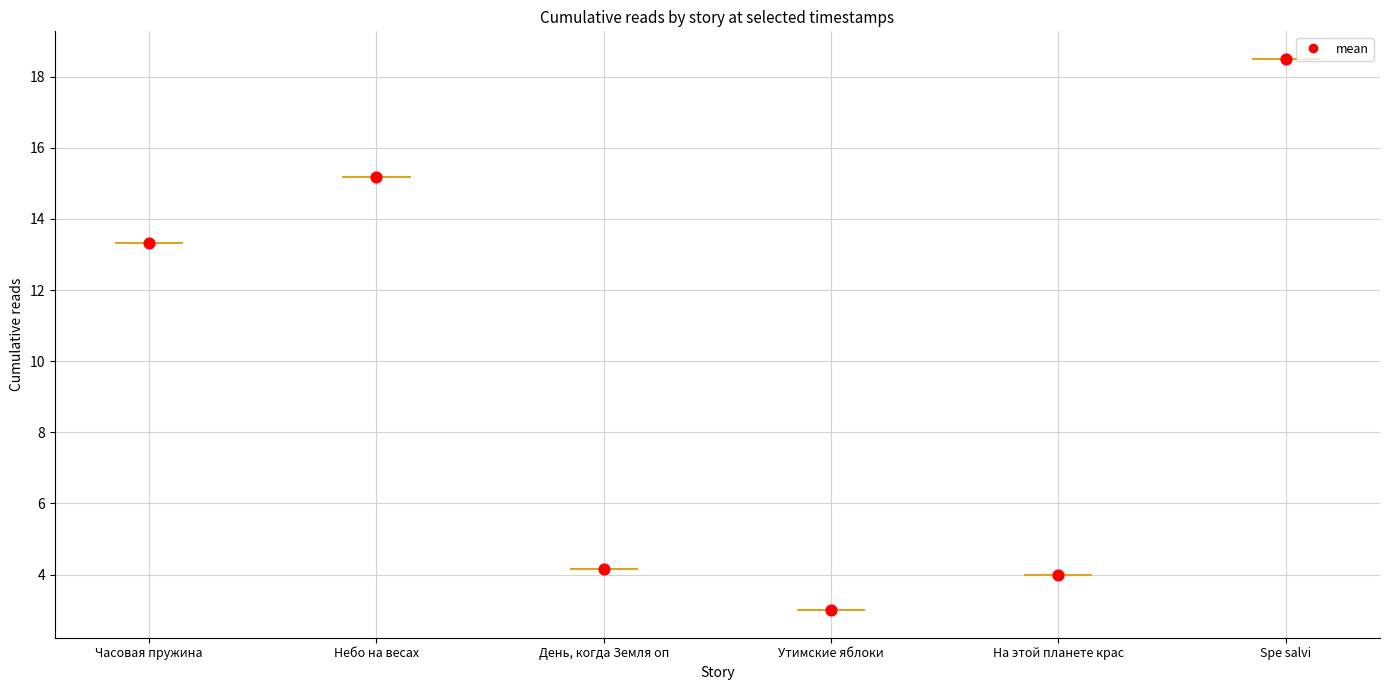

What is the total value across all series at 11.08 18:45?

74